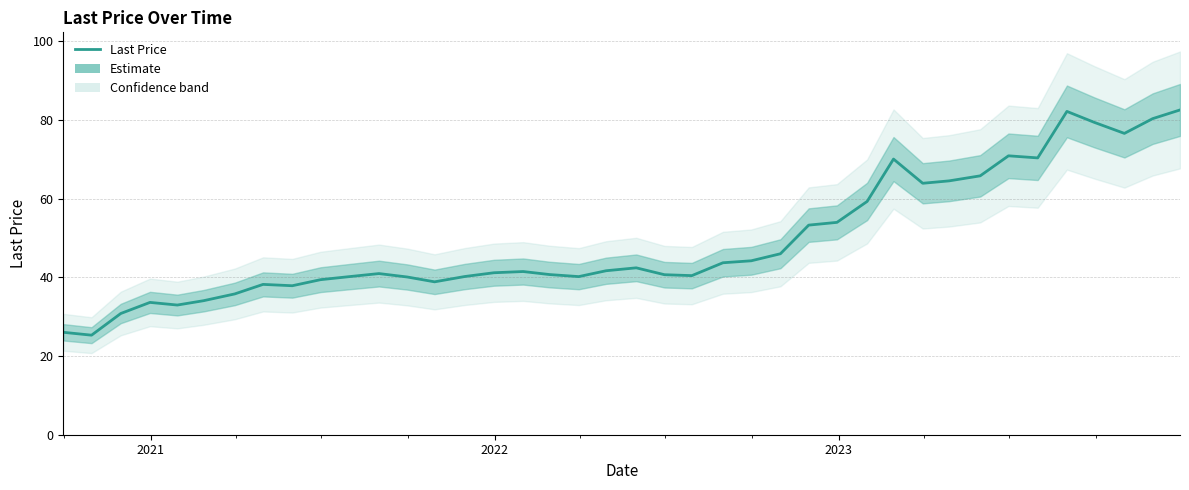

The value at 21 is 10.0. True or false?

False